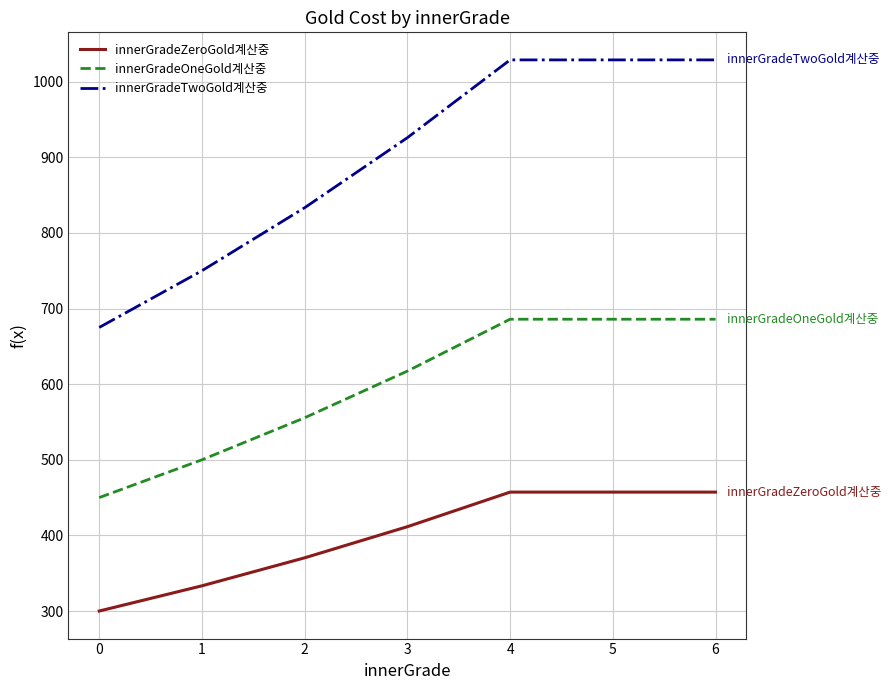

The value of innerGradeOneGold계산중 at 0 is 233.1. True or false?

False